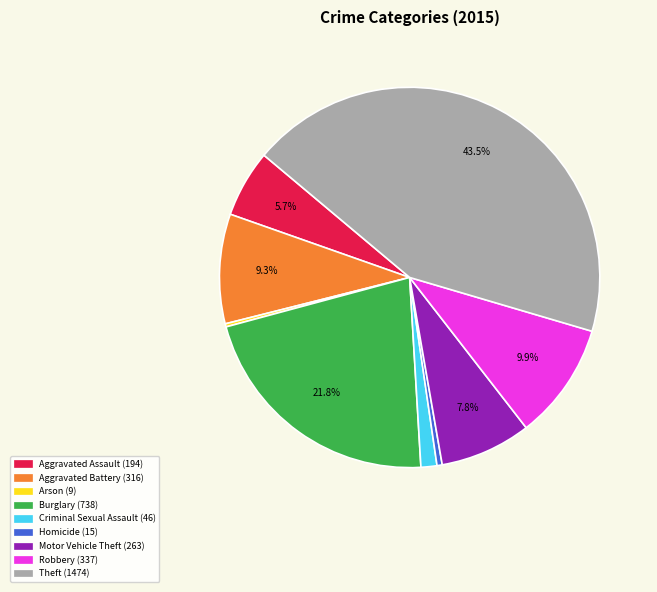

Between Criminal Sexual Assault and Burglary, which is larger?

Burglary